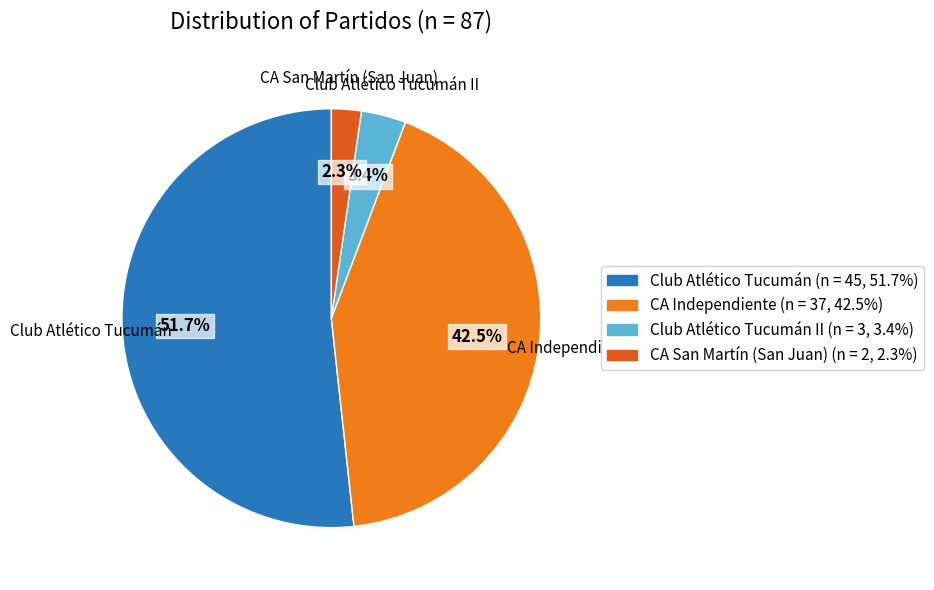

Which category accounts for the majority?

Club Atlético Tucumán